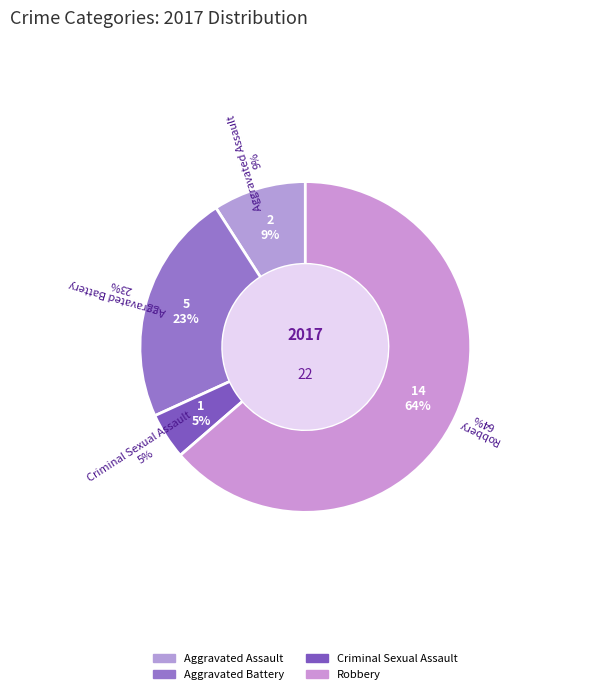

Which slice represents more than half of the pie?

Robbery